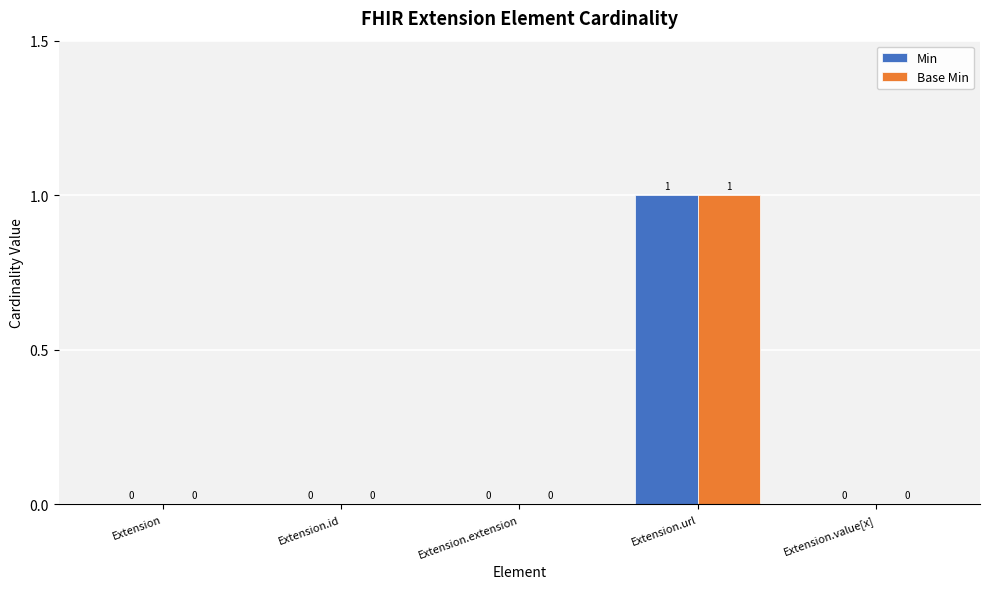

The value of Base Min at Extension.value[x] is 1. True or false?

False